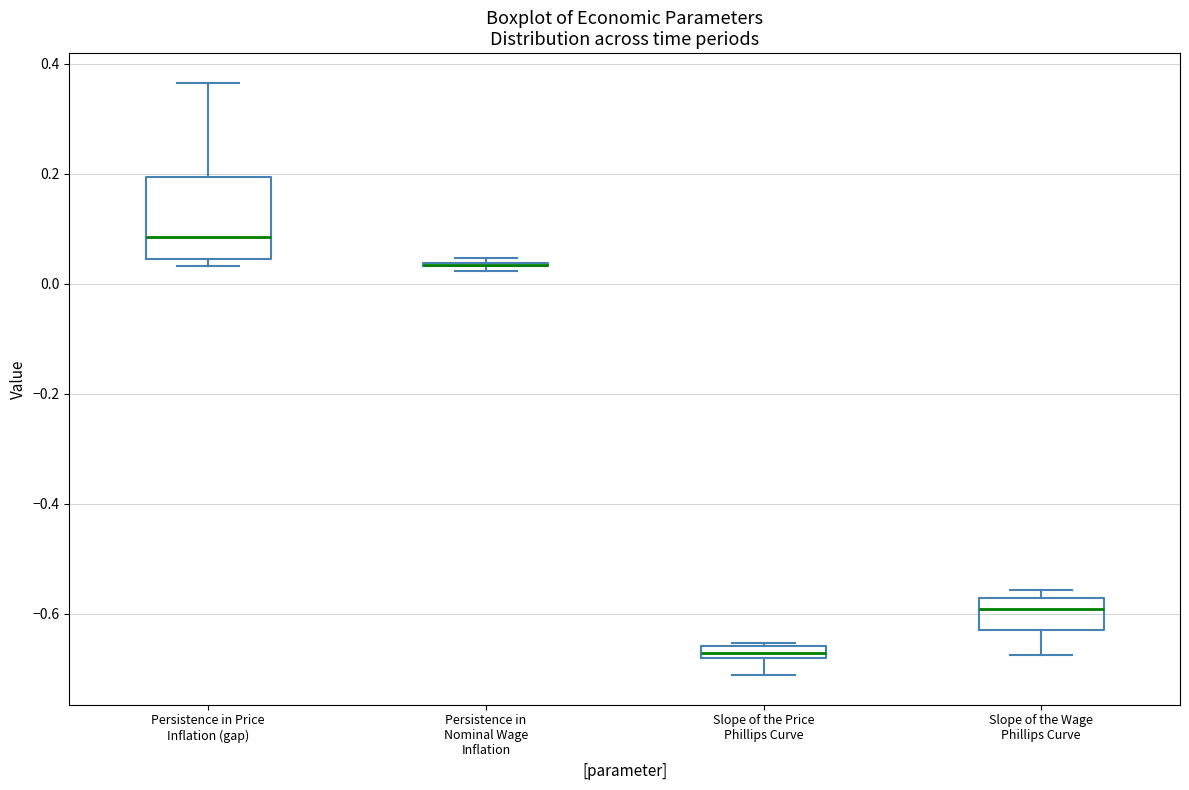

Where does the lower whisker of the box for Slope of the Price Phillips Curve end on the y-axis? The values are not printed on the chart, so give them approximately, as read against the axis.

-0.72